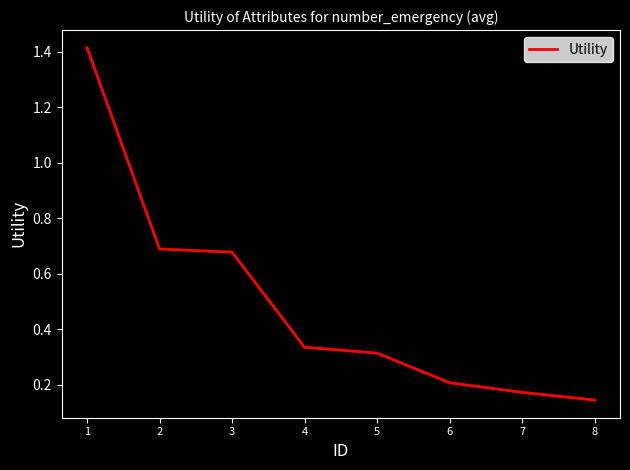

At which label is the value closest to 0?

8